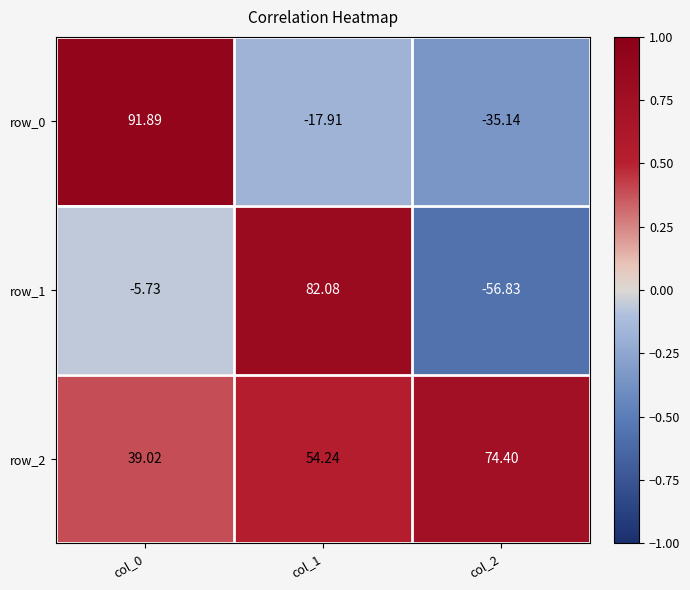

Which series changed the most between col_0 and col_2?

row_0